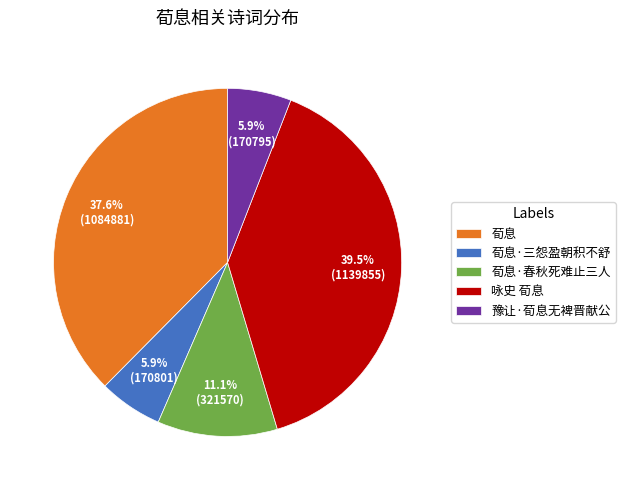

To the nearest percent, what percentage of the pie is 豫让·荀息无裨晋献公?

6%